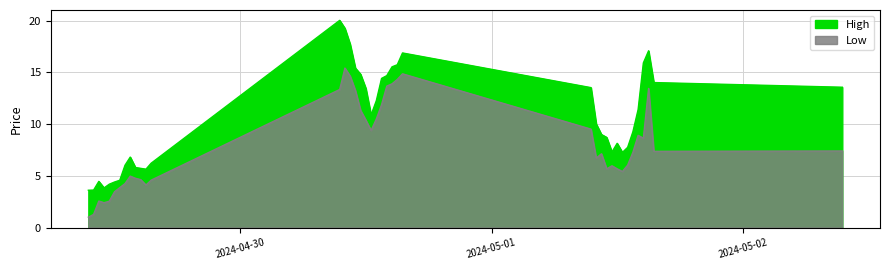

What is the total value across all series at 2024-04-30 10:30:00?

32.4